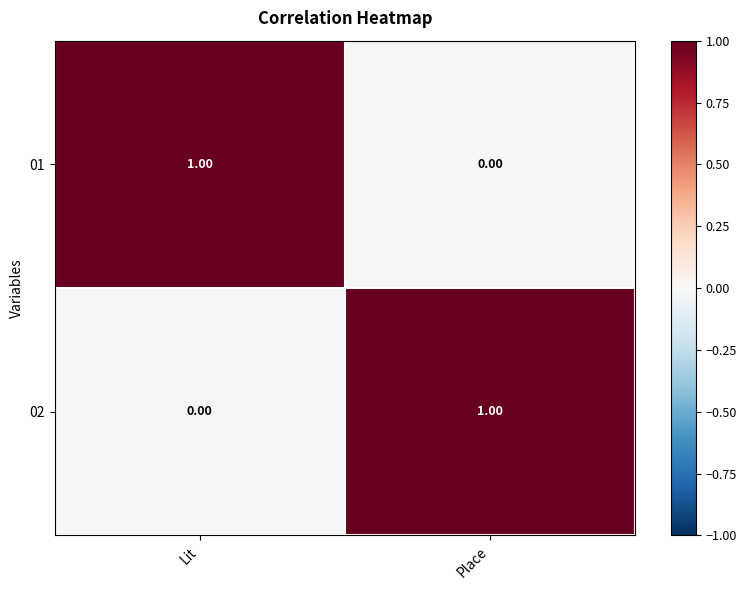

At which label does 01 reach its peak?

Lit